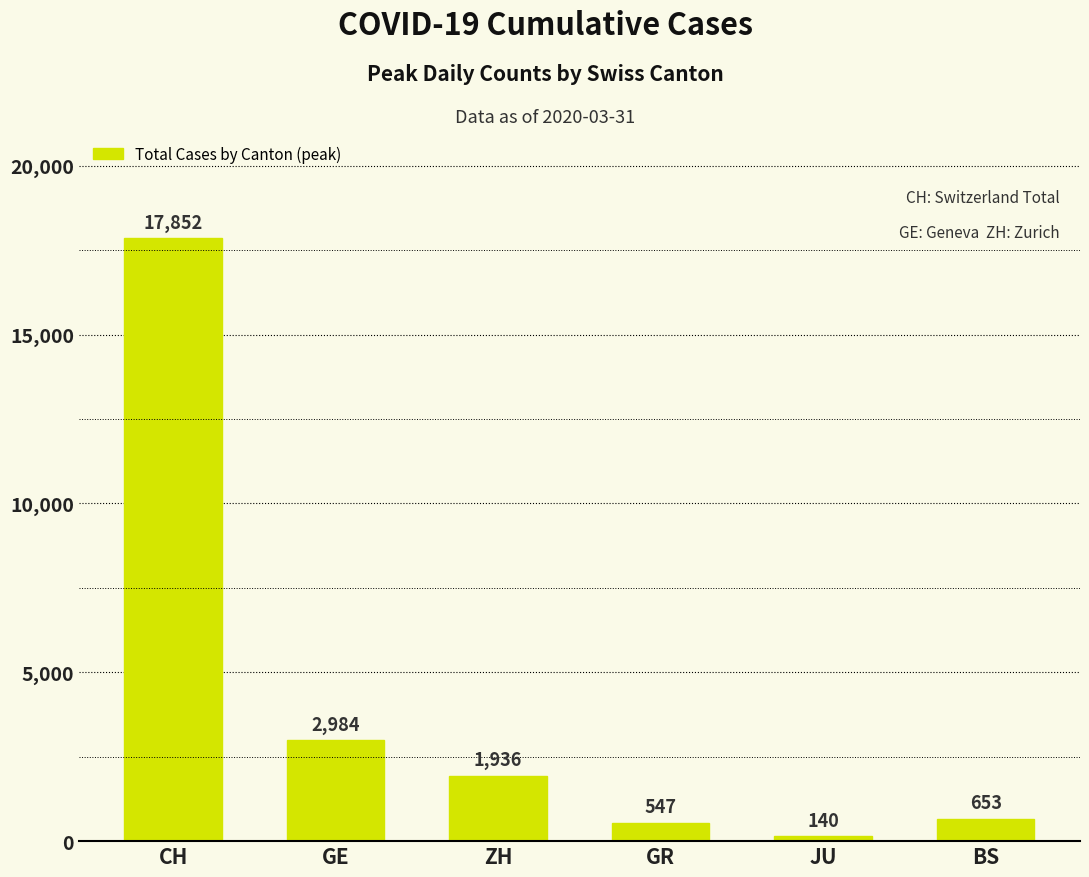

True or false: the data shows 2984 at GE.

True